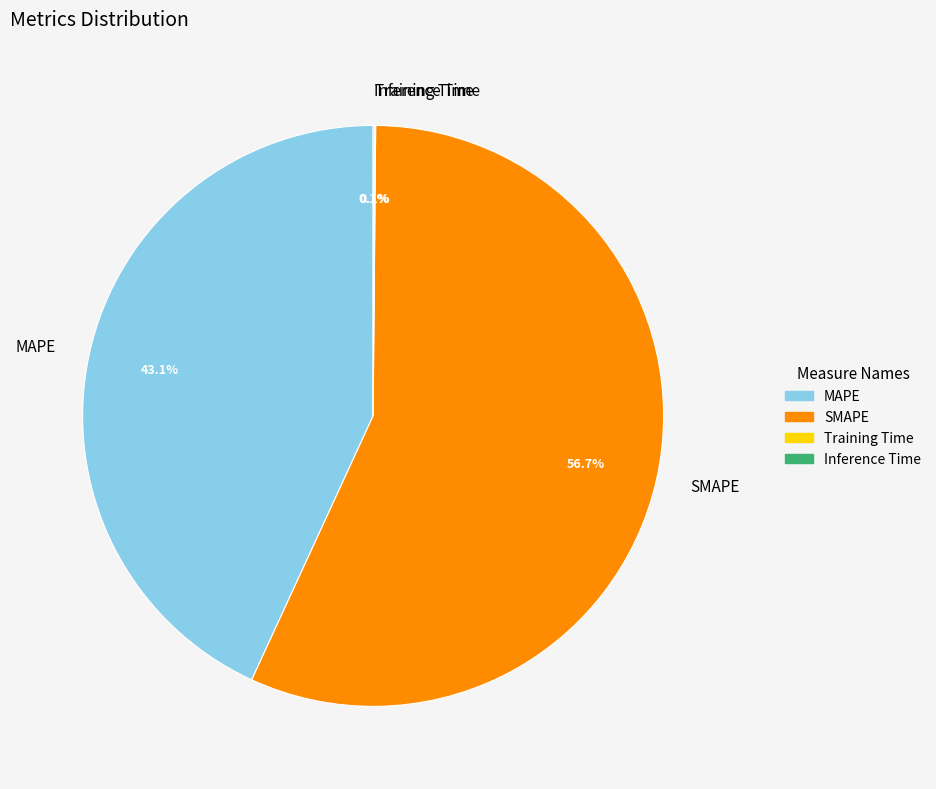

Between SMAPE and MAPE, which is larger?

SMAPE